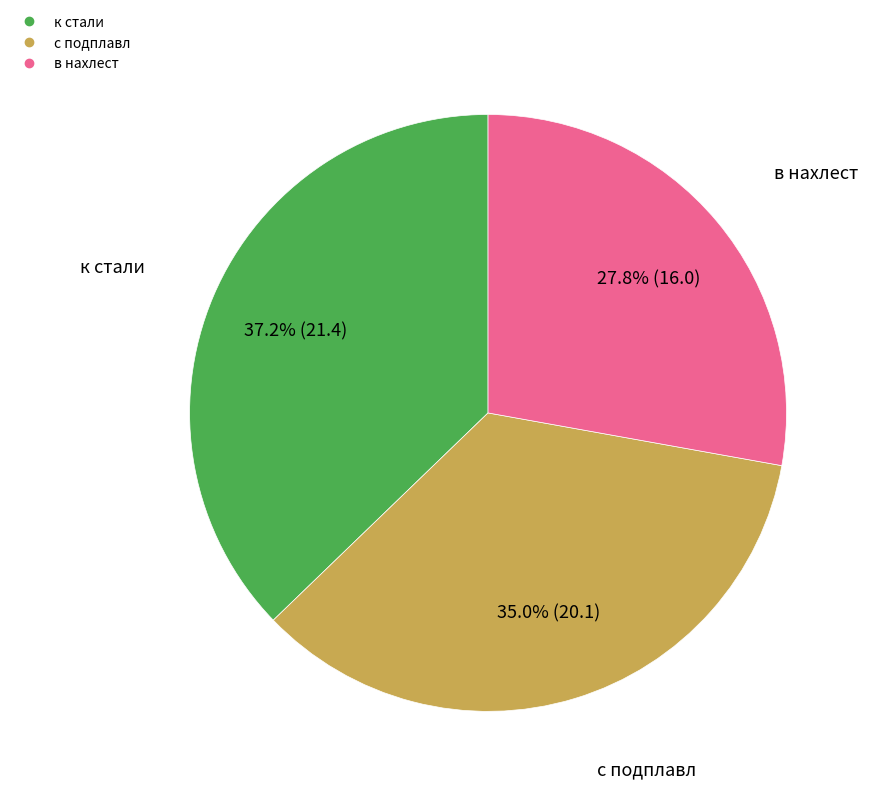

To the nearest percent, what is the difference between the largest and smallest slice percentages?

9%